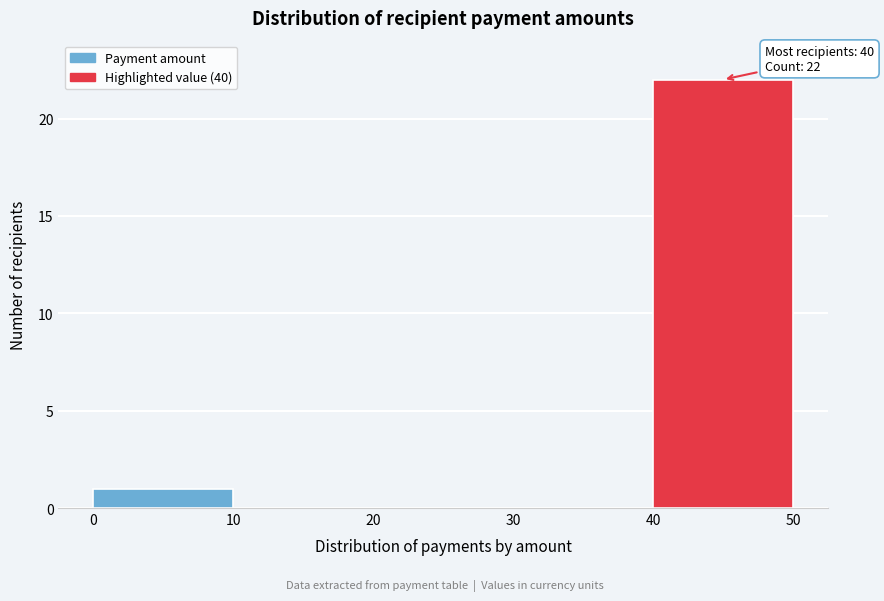

Over which range of the x-axis is the bar tallest?

40 to 50